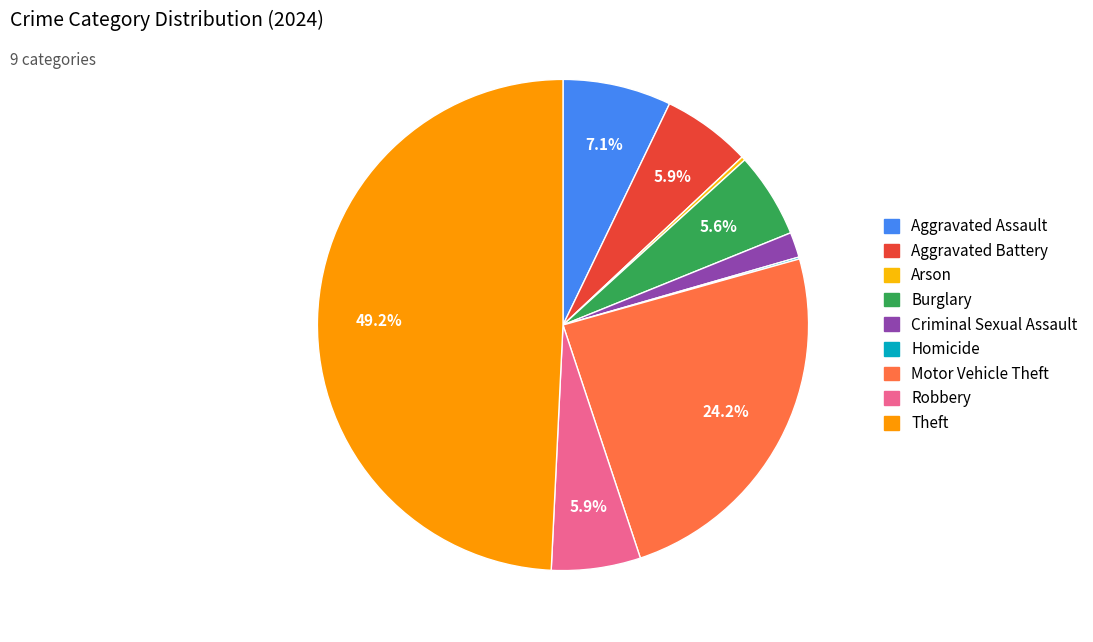

To the nearest percent, what is the difference between the Aggravated Battery and Motor Vehicle Theft slice percentages?

18%